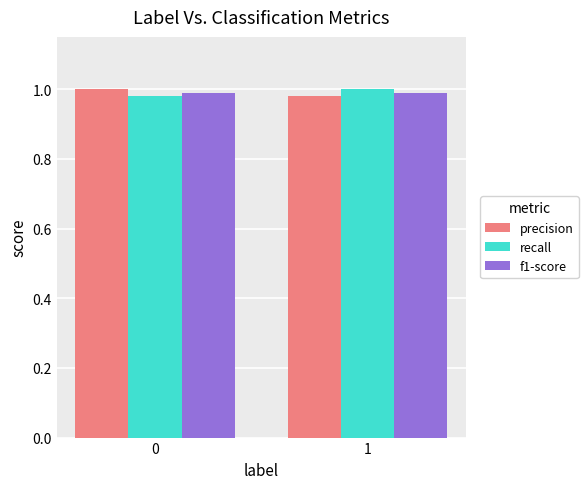

What are all the series names shown in the legend?

precision, recall, f1-score